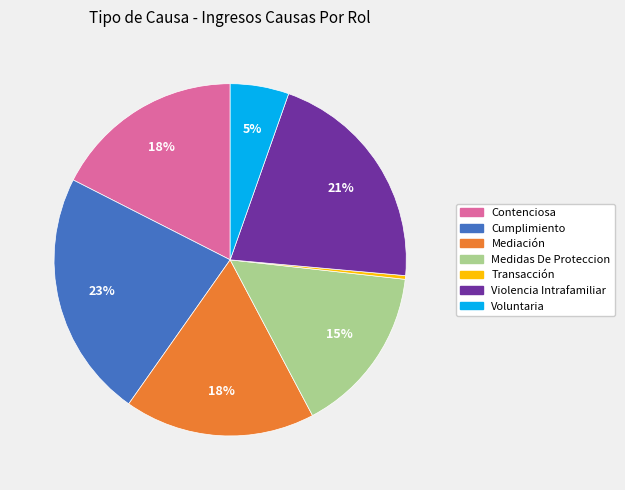

How many slices are in this pie chart?

7